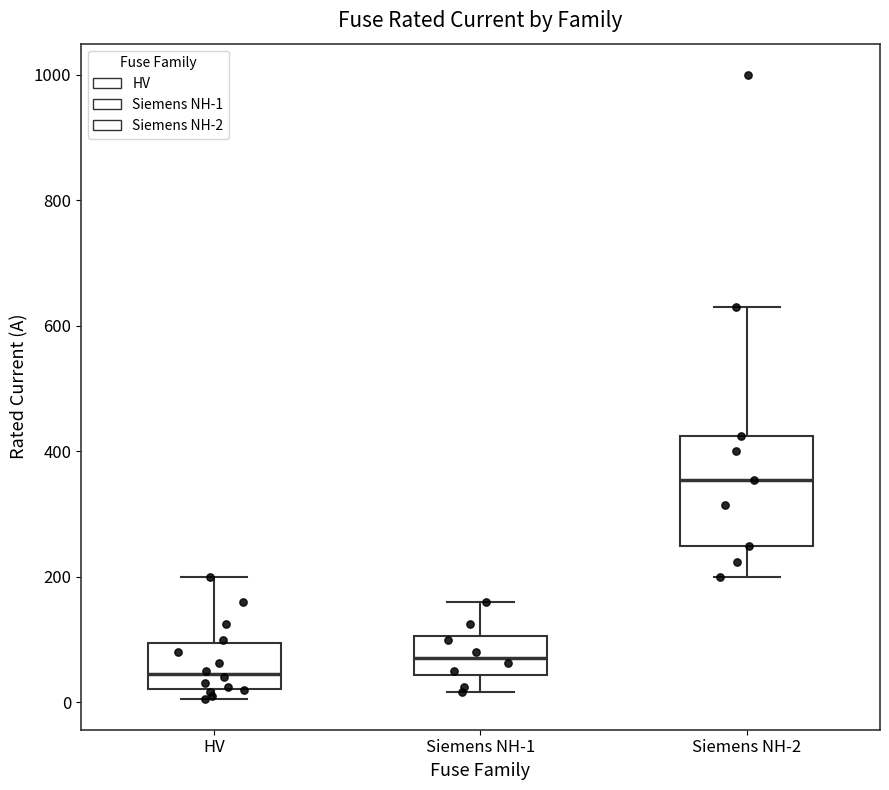

Where does the median line of the box for Siemens NH-1 sit on the y-axis? The values are not printed on the chart, so give them approximately, as read against the axis.

80